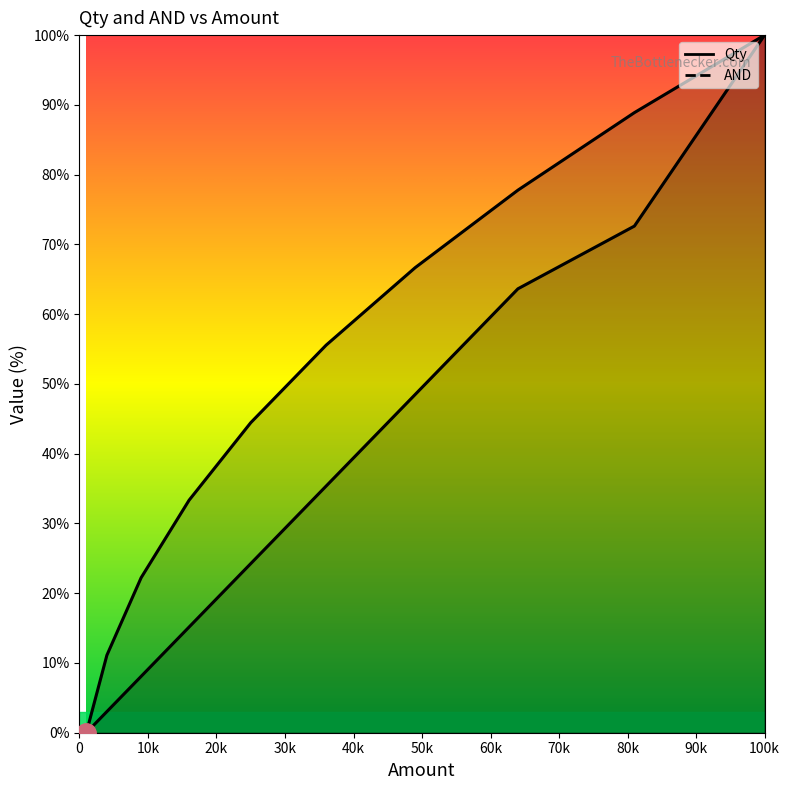

Count the number of categories in the chart.

10